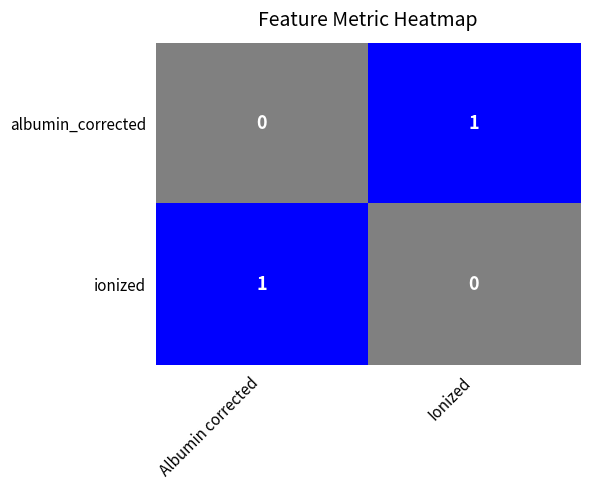

Rank the series at Albumin corrected from lowest to highest value.

albumin_corrected, ionized